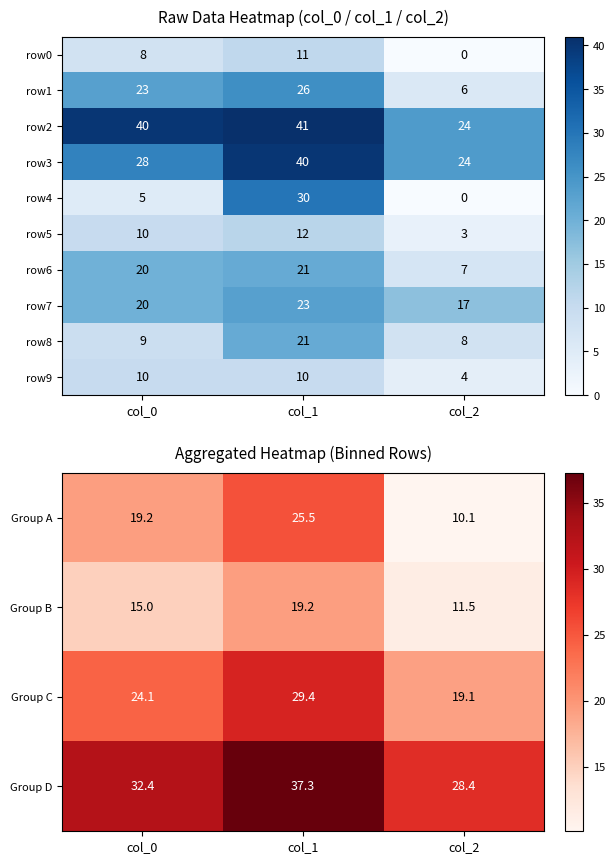

Rank the categories by row8 value from highest to lowest.

col_1, col_0, col_2